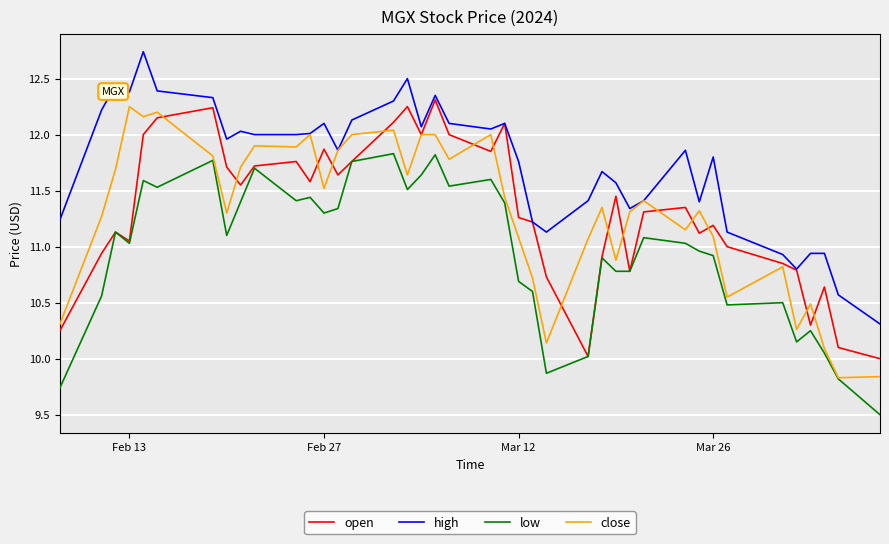

True or false: high and low cross at least once.

False